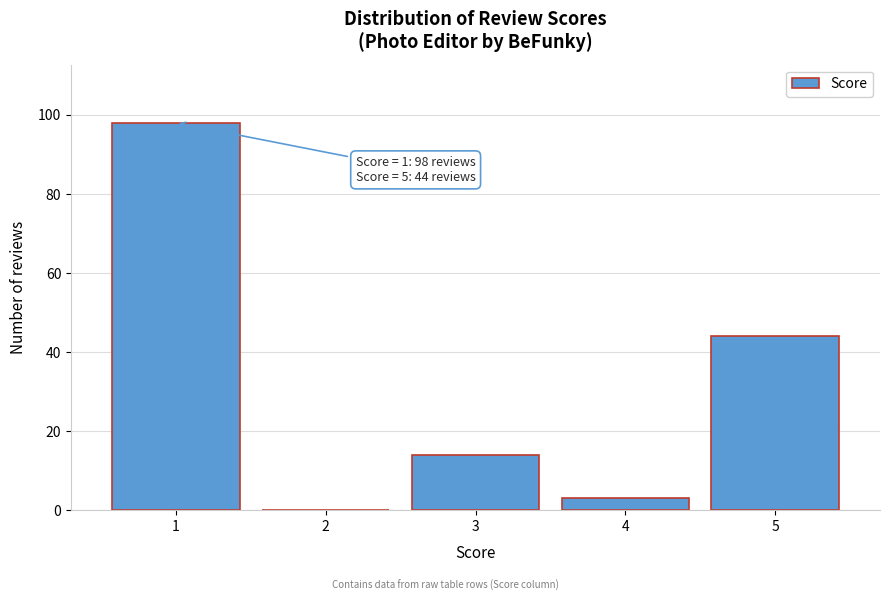

Reading left to right, what are all the values shown in this chart?

1=98	2=0	3=14	4=3	5=44